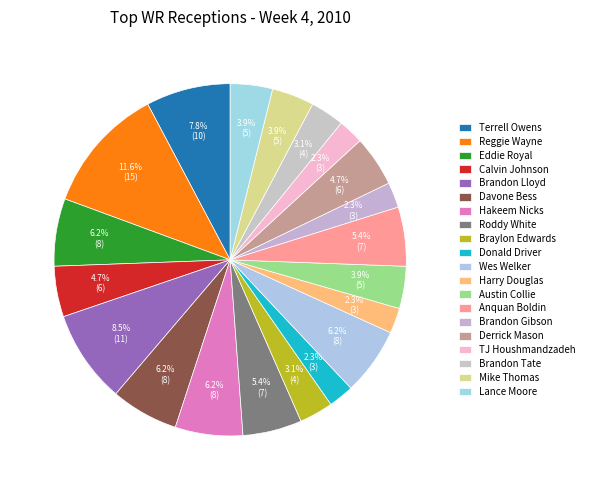

Count the number of slices in the pie.

20